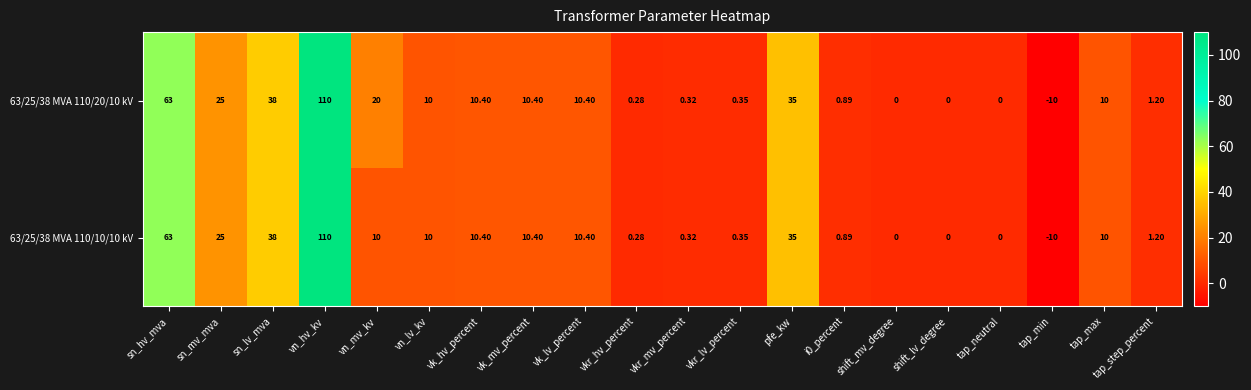

At which category is the sum across all series the highest?

vn_hv_kv